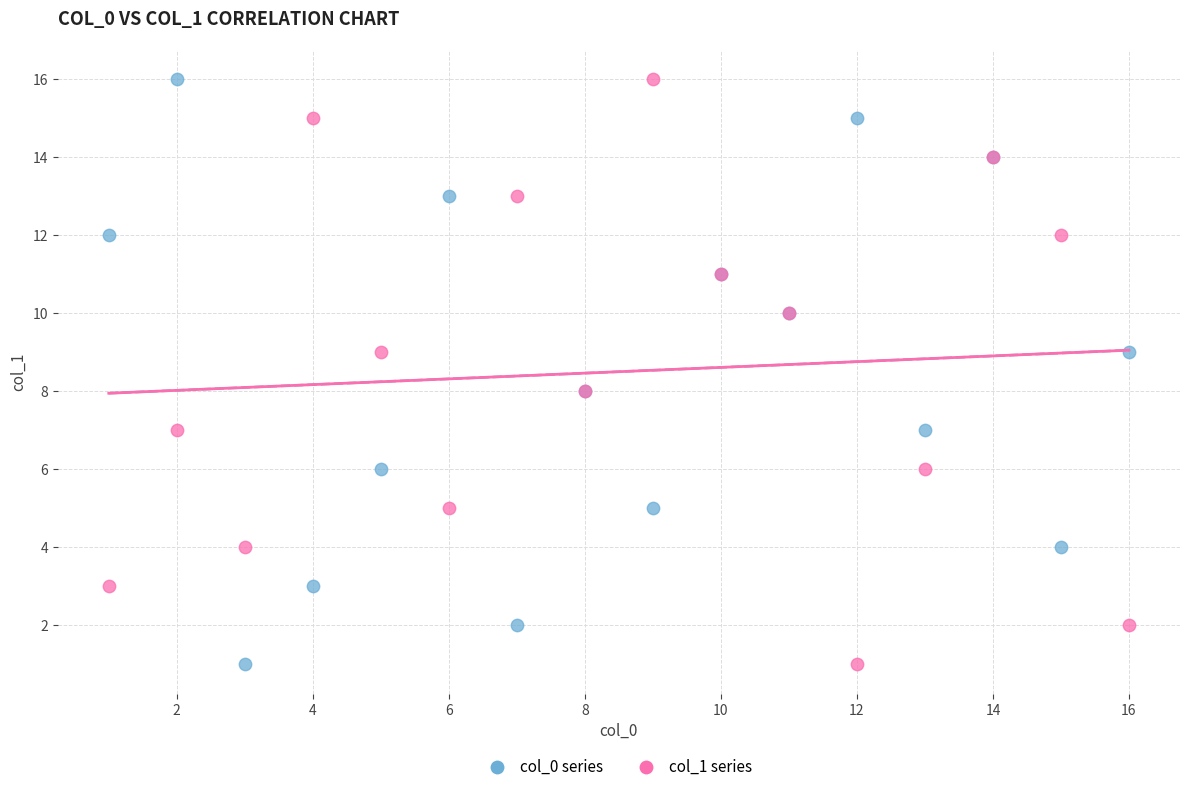

What are all the series names shown in the legend?

col_0 series, col_1 series